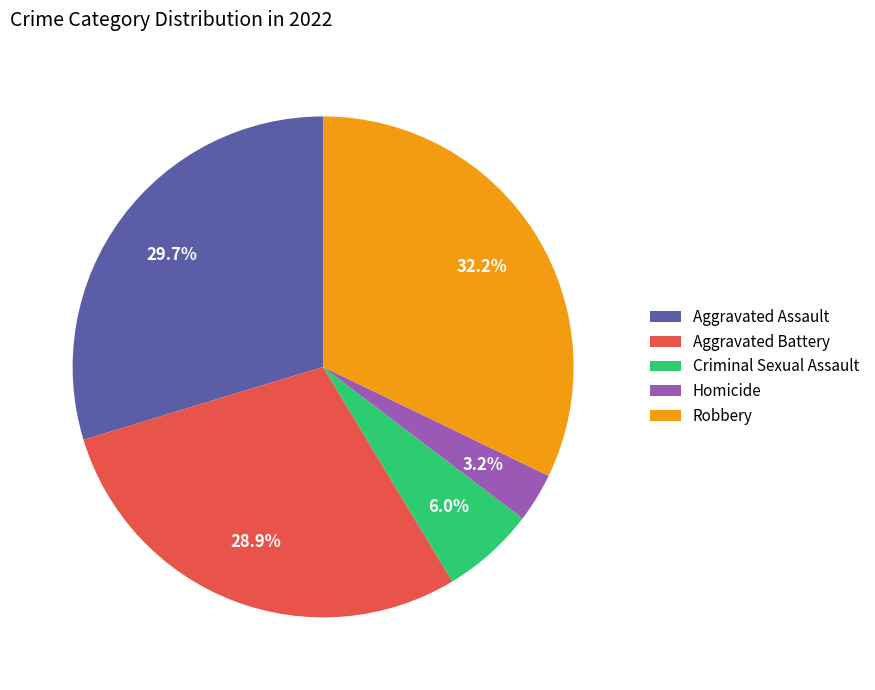

To the nearest percent, what percentage of the pie is Robbery?

32%